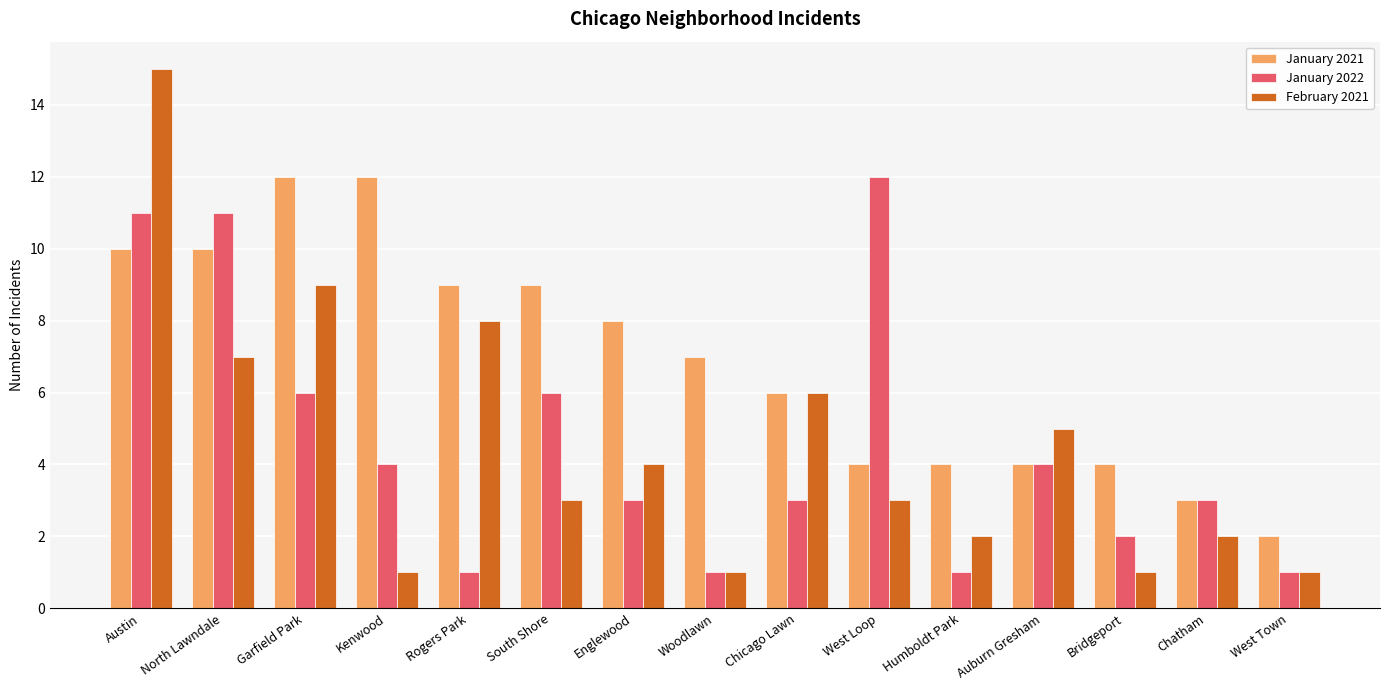

At which category is the sum across all series the highest?

Austin